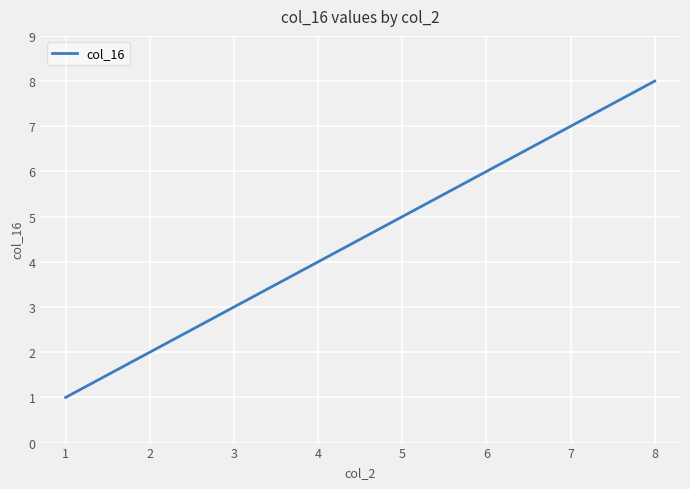

What is the change in value from 1 to 3?

+2